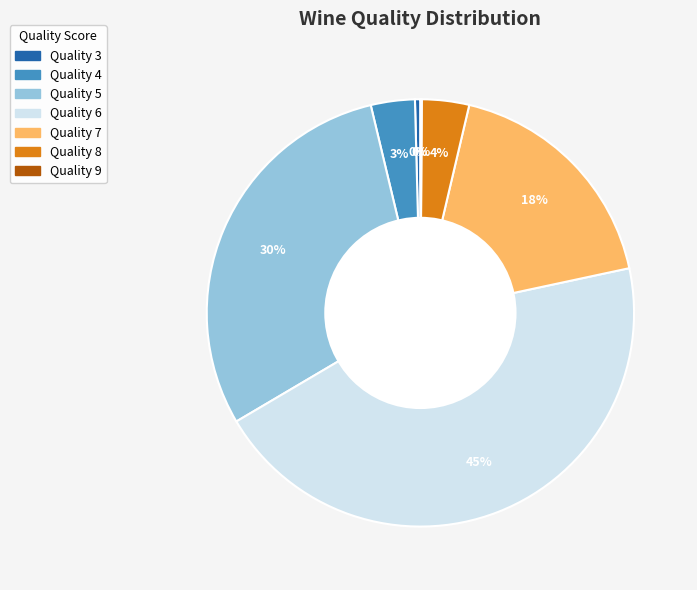

Is there any slice that represents more than half of the pie?

No